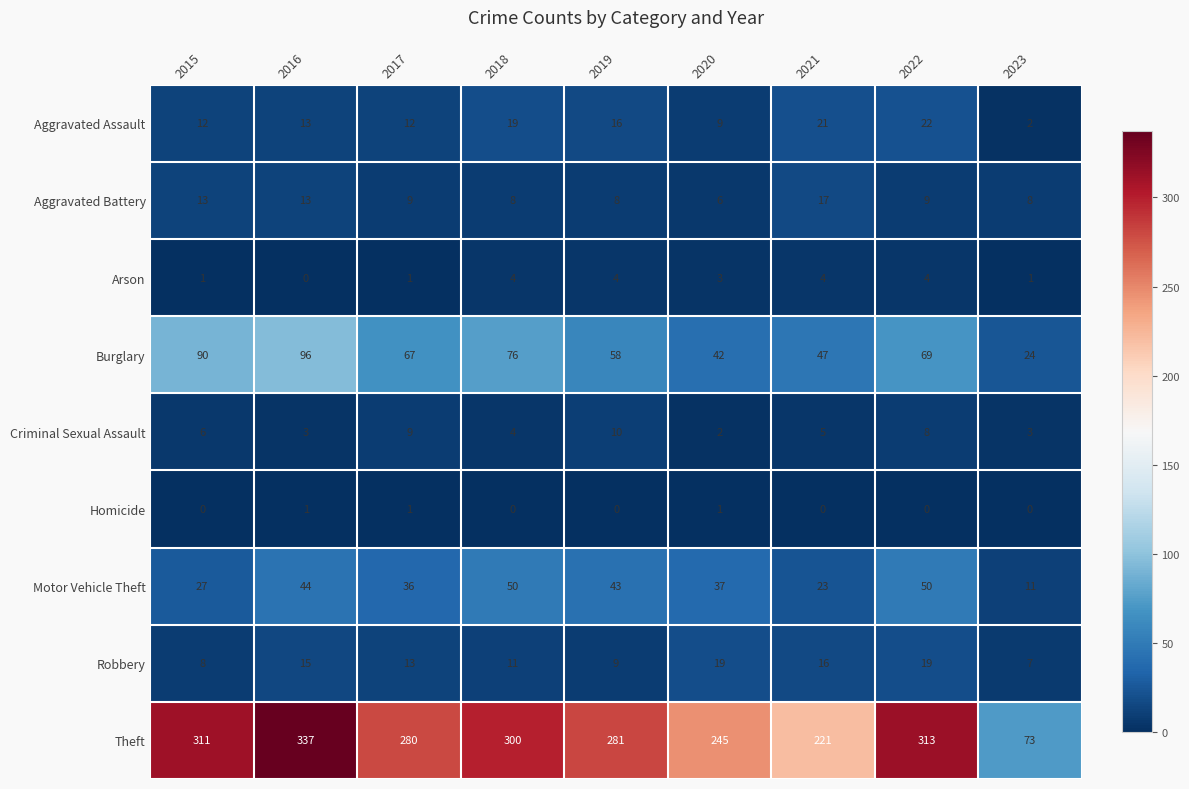

At which category is the sum across all series the highest?

2016